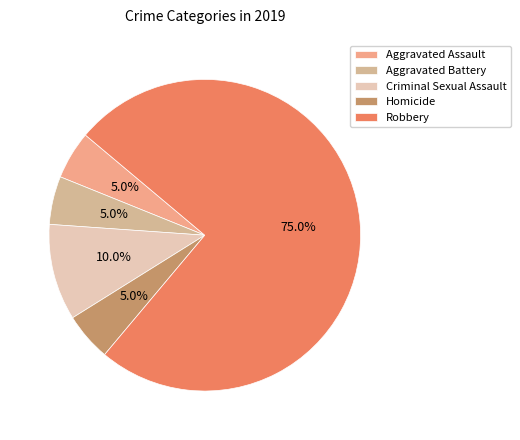

What percentage is the Aggravated Assault slice, to the nearest percent?

5%